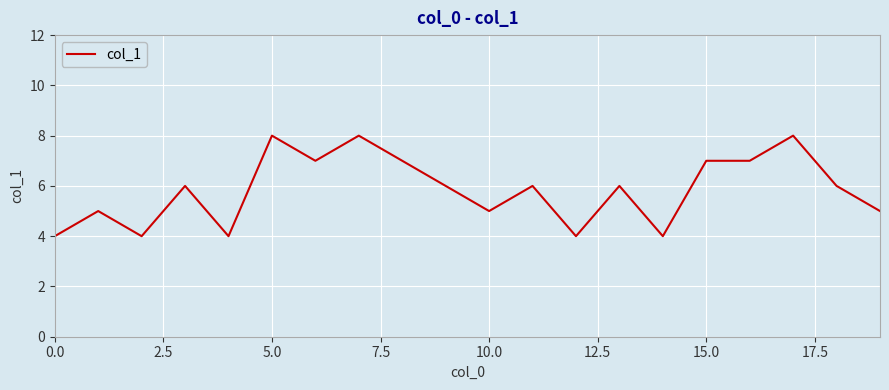

What is the difference between the maximum and minimum values?

4